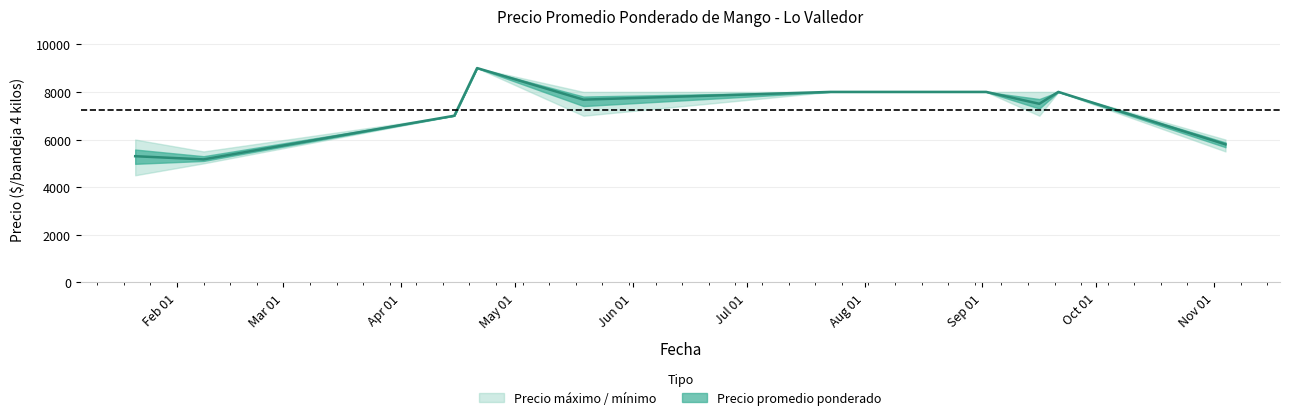

What position from the left is 2021-11-04?

11